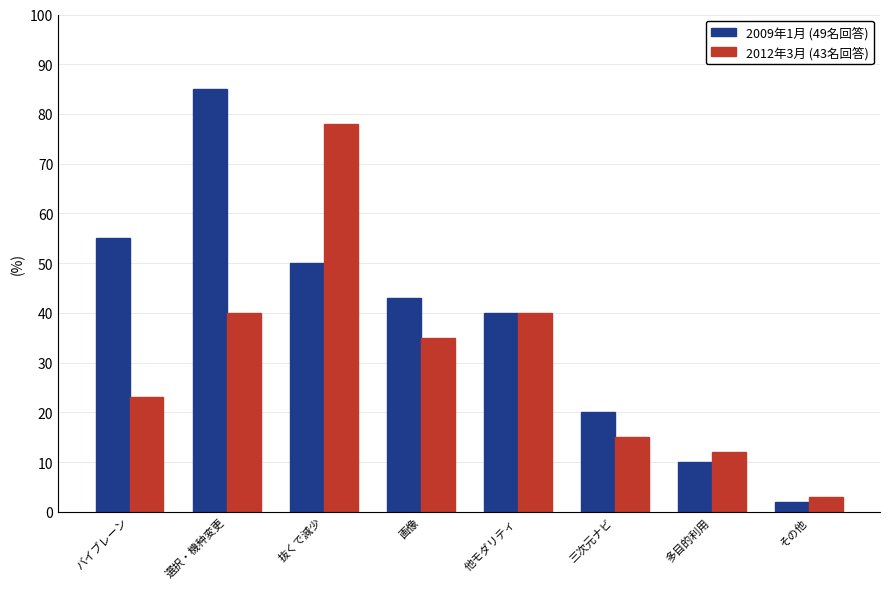

At which label is 2009年1月 (49名回答) closest to 43?

画像